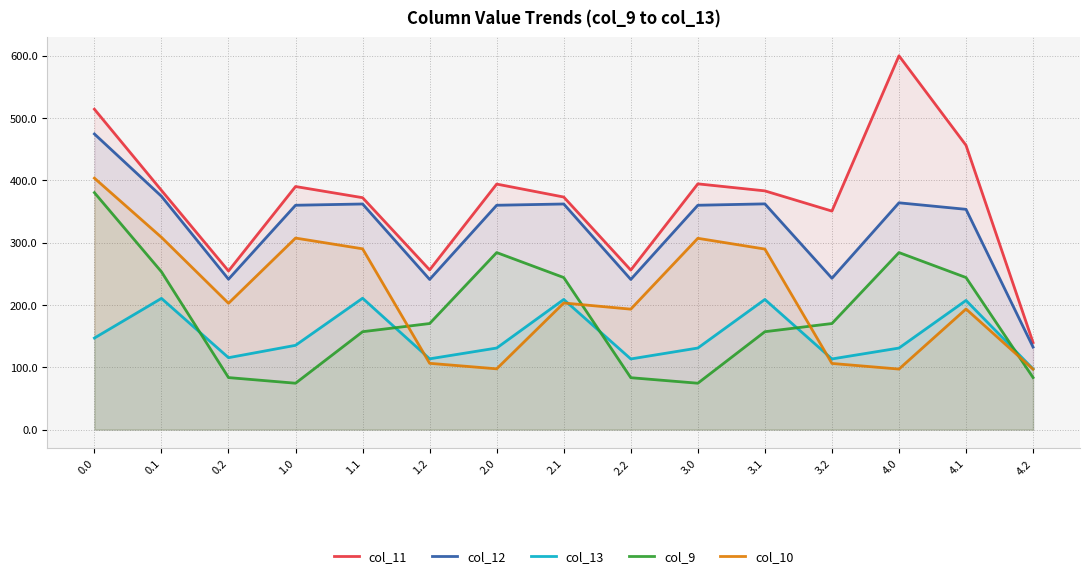

List the series in order of their peak value, highest first.

col_11, col_12, col_10, col_9, col_13